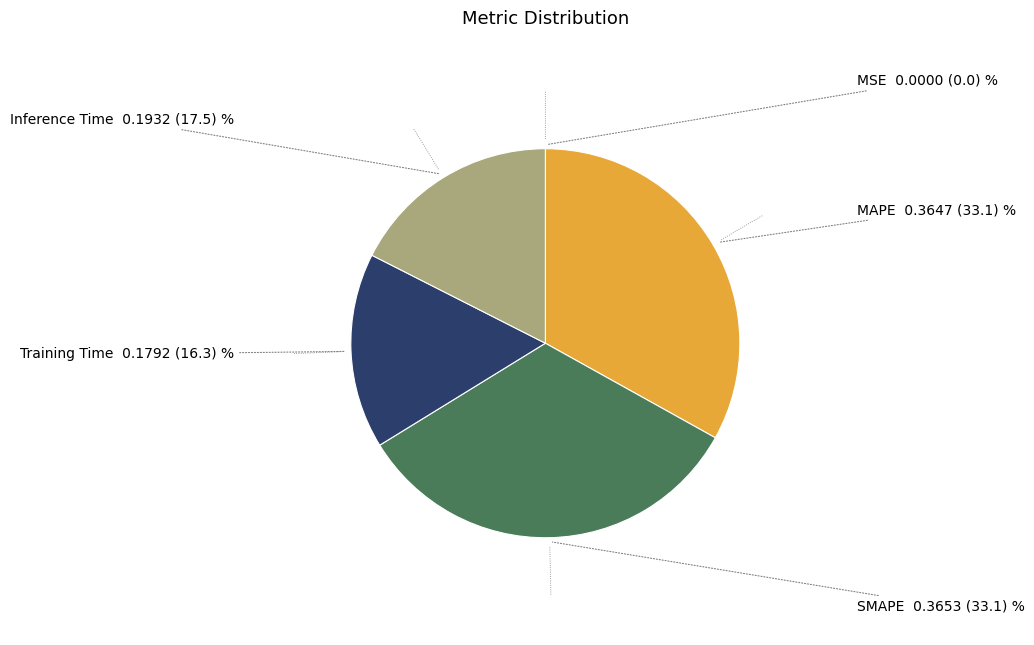

Is there a majority slice in this chart?

No